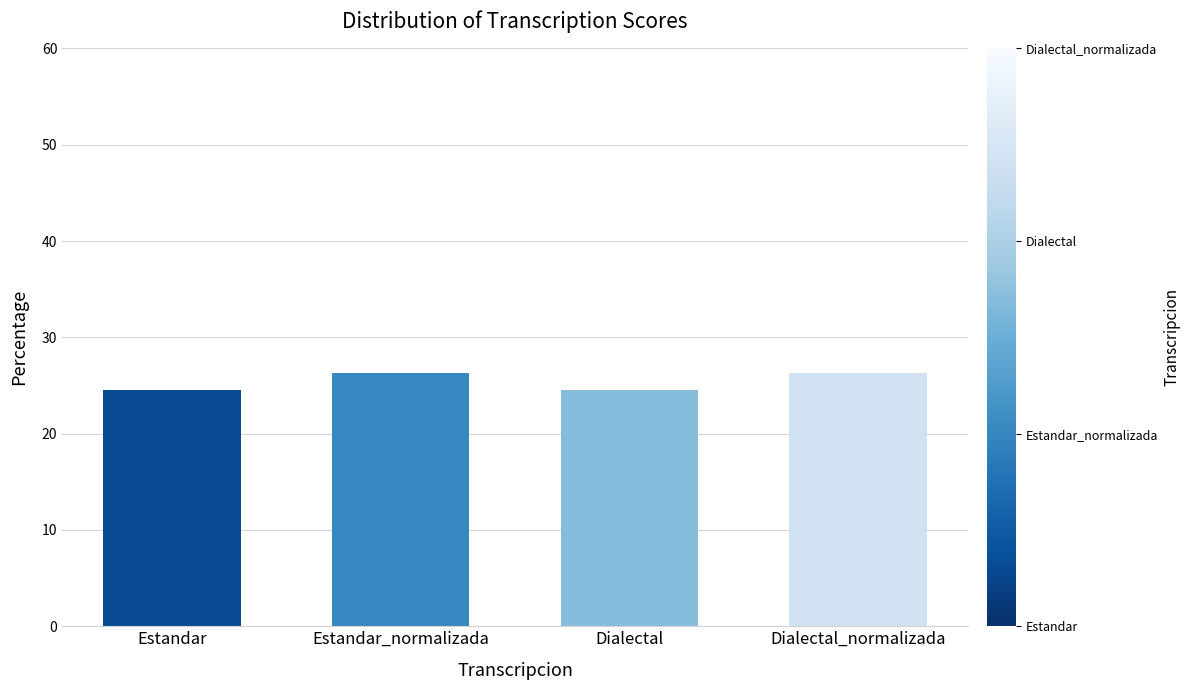

True or false: the data shows 6.4 at Dialectal.

False